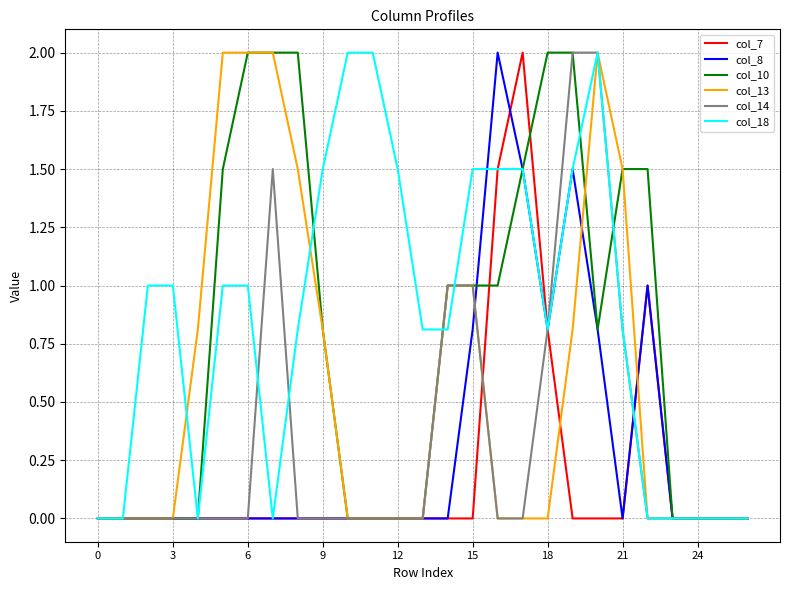

What is the greatest value displayed?

2.0